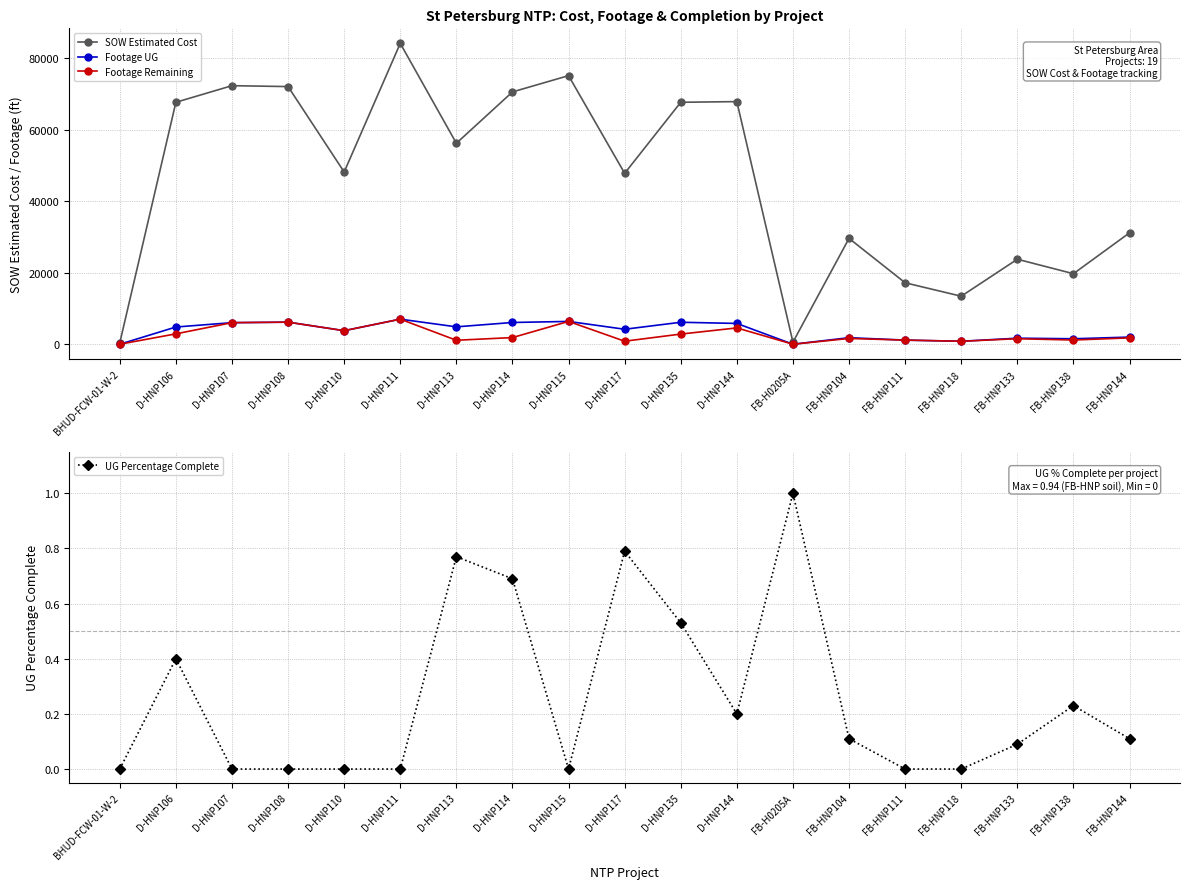

What position from the right is D-HNP113?

13